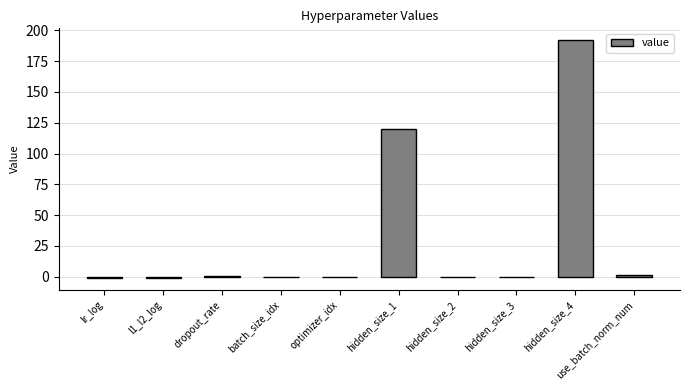

The value at hidden_size_3 is 0.0. True or false?

True